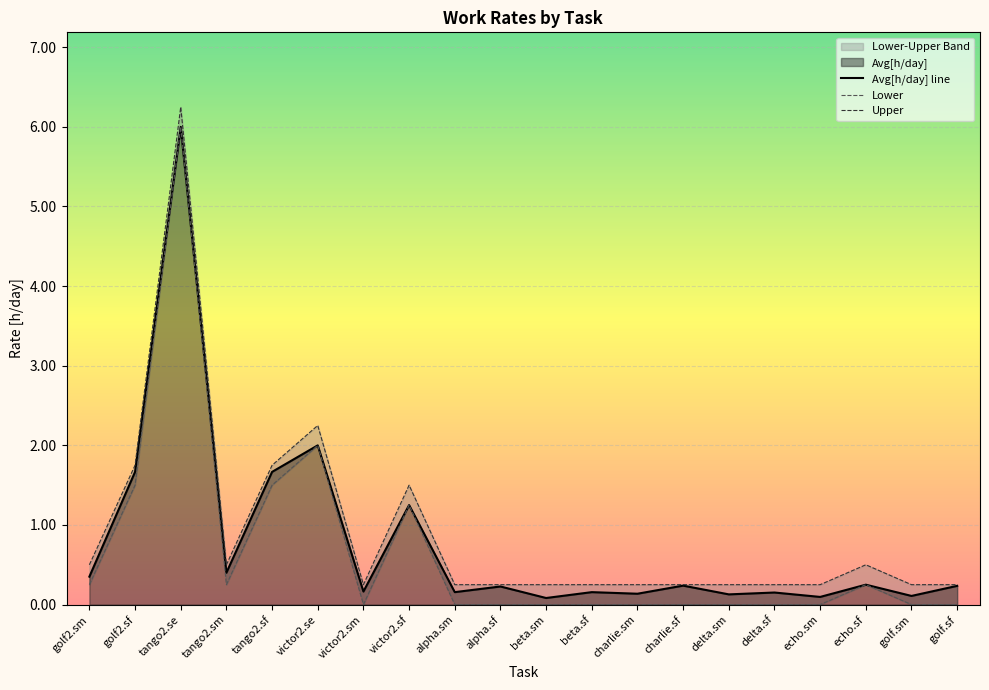

True or false: Avg[h/day] line and Upper intersect in this chart.

False